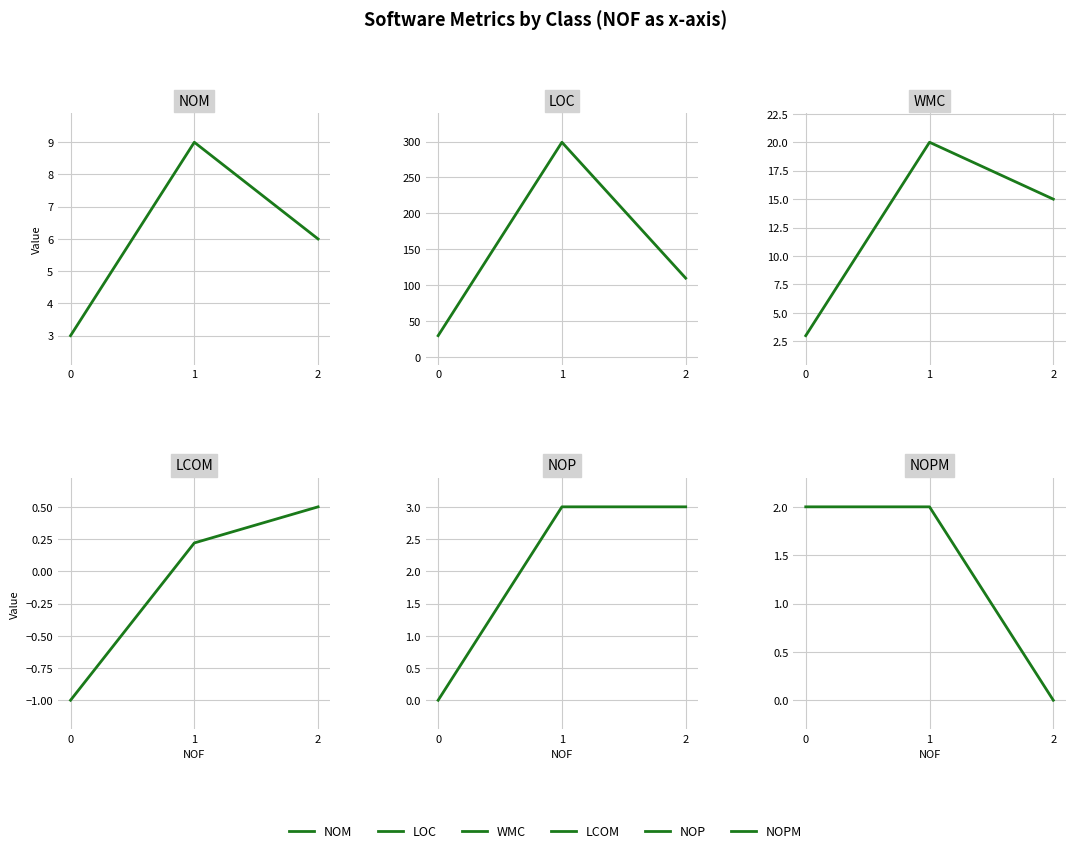

Which series changed the most between 0 and 2?

LOC